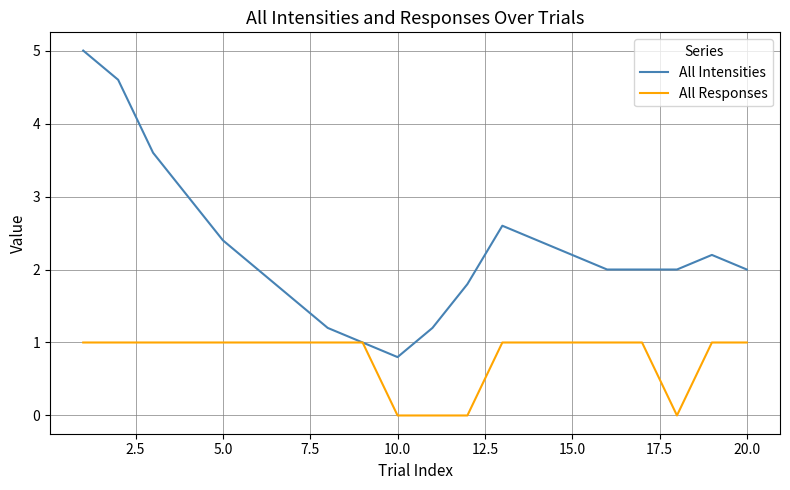

Which series has the widest spread of values?

All Intensities